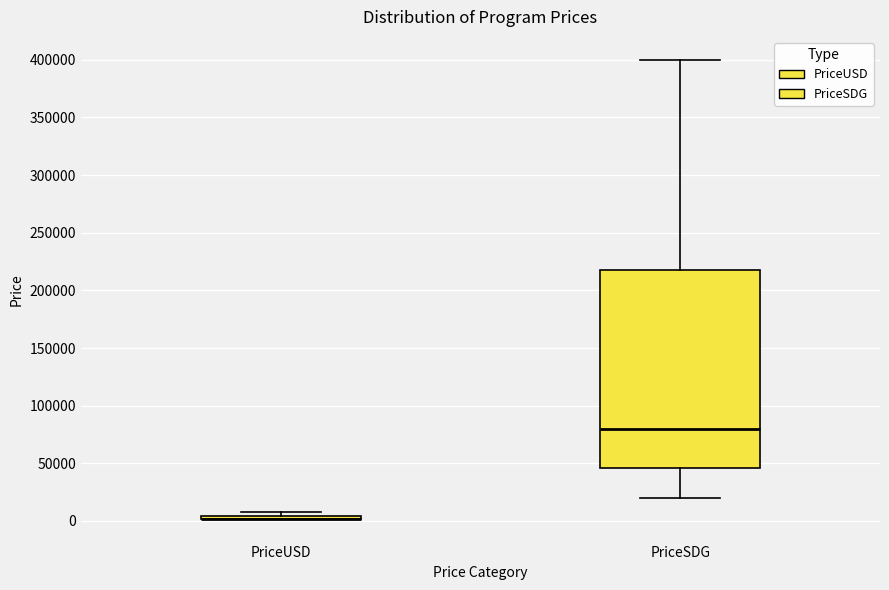

Reading left to right, read every box against the y-axis: the position of its median line, the range the box covers, and the ends of its whiskers. The values are not printed on the chart, so give them approximately, as read against the axis.

PriceUSD: box collapsed to a line at 0, whiskers 0 to 10000
PriceSDG: median 80000, box 45000 to 220000, whiskers 20000 to 400000